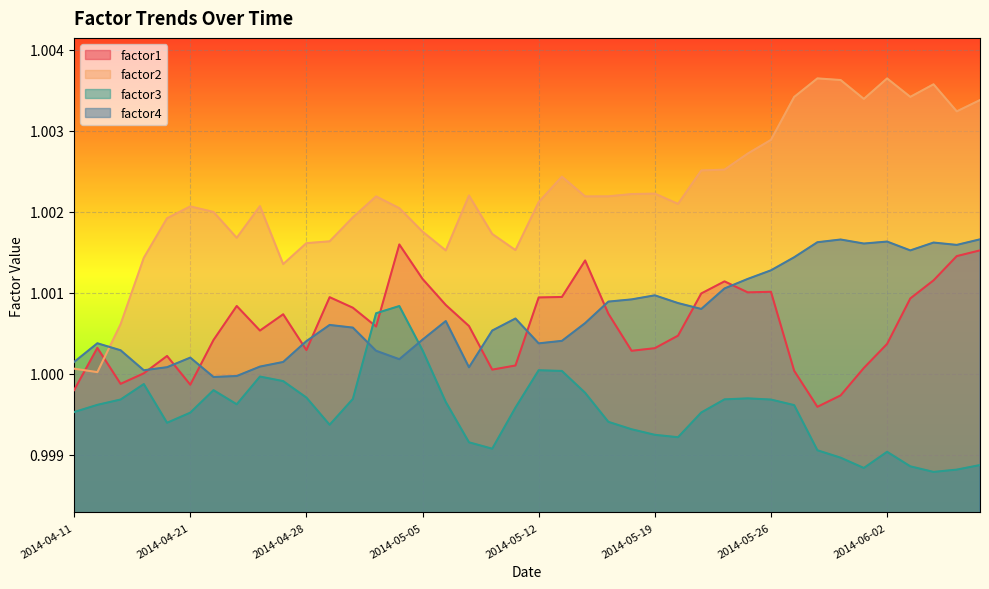

Rank the series by their maximum value, from lowest to highest.

factor3, factor1, factor4, factor2